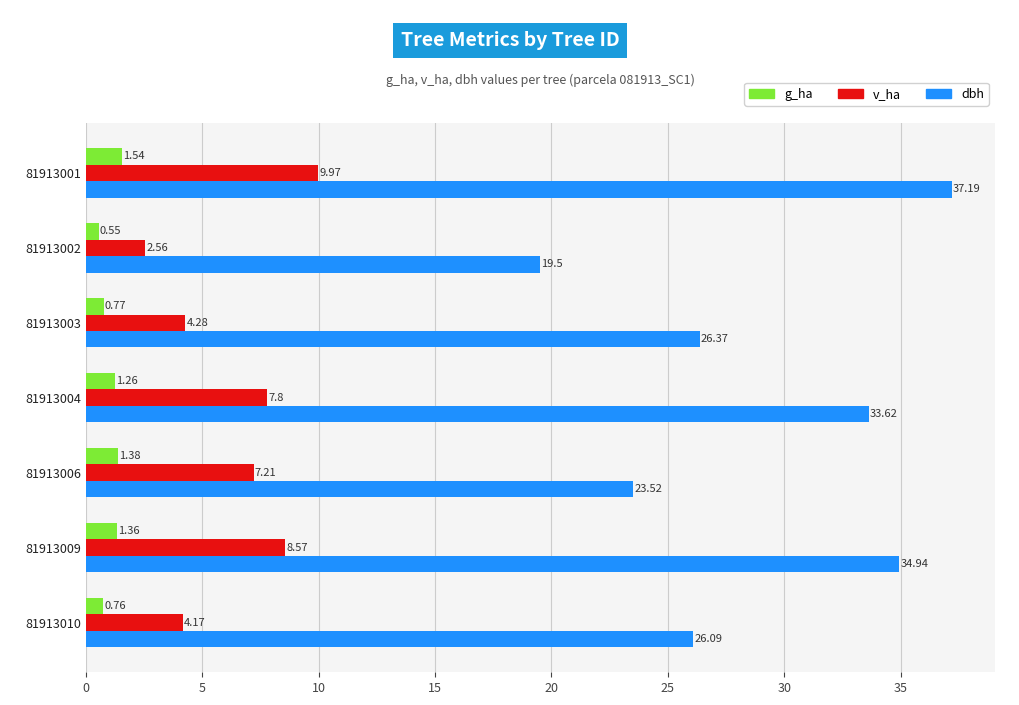

What is the sum of the dbh values at 81913006 and 81913001?

60.7